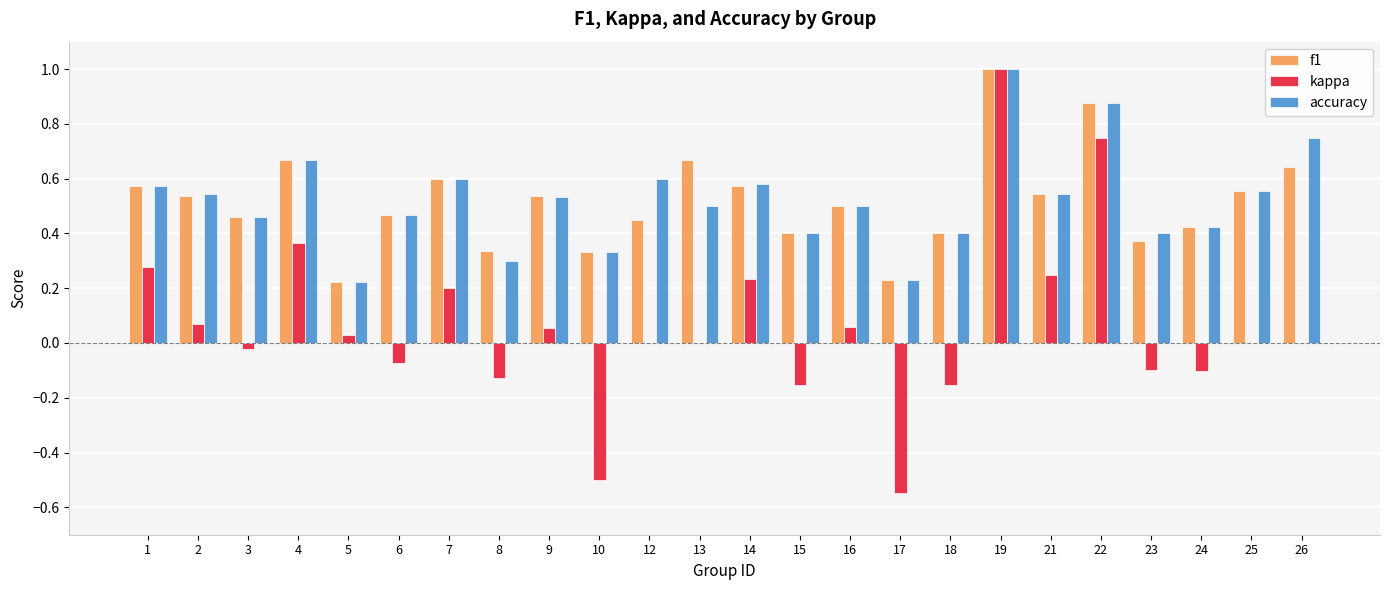

Between 3 and 10, which series saw the biggest shift?

kappa